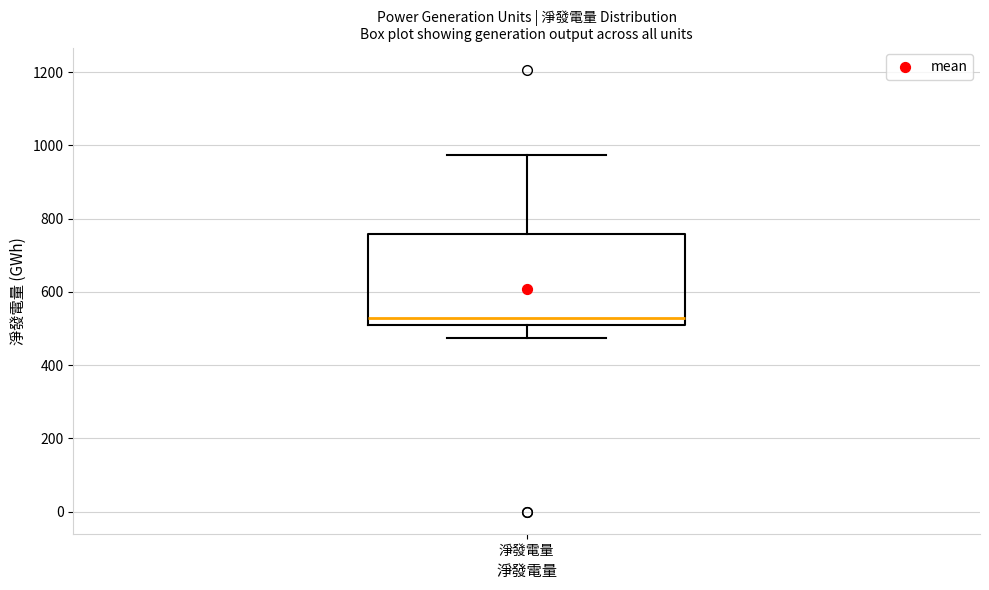

Transcribe this box plot: give where the median line is, the range the box spans, and where the two whiskers end, as read against the y-axis. The values are not printed on the chart, so give them approximately, as read against the axis.

median 520 (just above the box's lower edge), box 520 to 760, whiskers 480 to 980